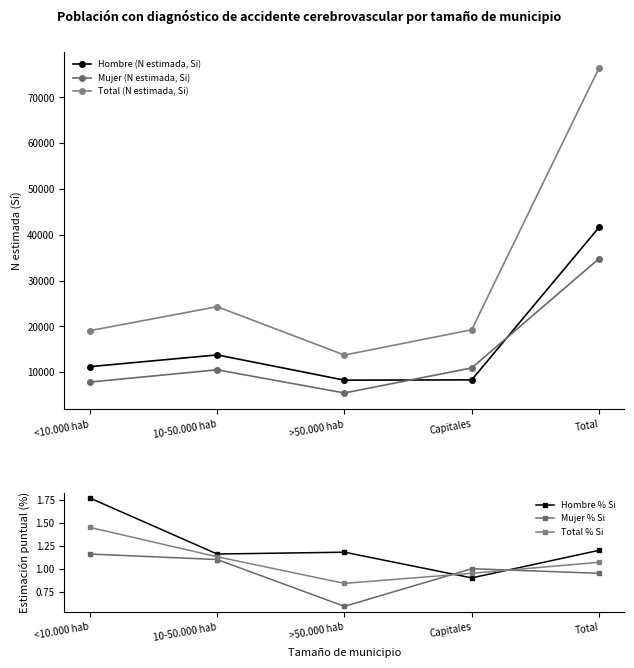

Reading left to right, transcribe all the data shown in this chart.

Hombre (N estimada, Si): <10.000 hab=11218.0	10-50.000 hab=13782.0	>50.000 hab=8272.0	Capitales=8333.0	Total=41606.0
Mujer (N estimada, Si): <10.000 hab=7853.0	10-50.000 hab=10529.0	>50.000 hab=5476.0	Capitales=10940.0	Total=34797.0
Total (N estimada, Si): <10.000 hab=19071.0	10-50.000 hab=24311.0	>50.000 hab=13748.0	Capitales=19272.0	Total=76403.0
Hombre % Si: <10.000 hab=1.8	10-50.000 hab=1.2	>50.000 hab=1.2	Capitales=0.9	Total=1.2
Mujer % Si: <10.000 hab=1.2	10-50.000 hab=1.1	>50.000 hab=0.6	Capitales=1.0	Total=0.9
Total % Si: <10.000 hab=1.4	10-50.000 hab=1.1	>50.000 hab=0.8	Capitales=0.9	Total=1.1